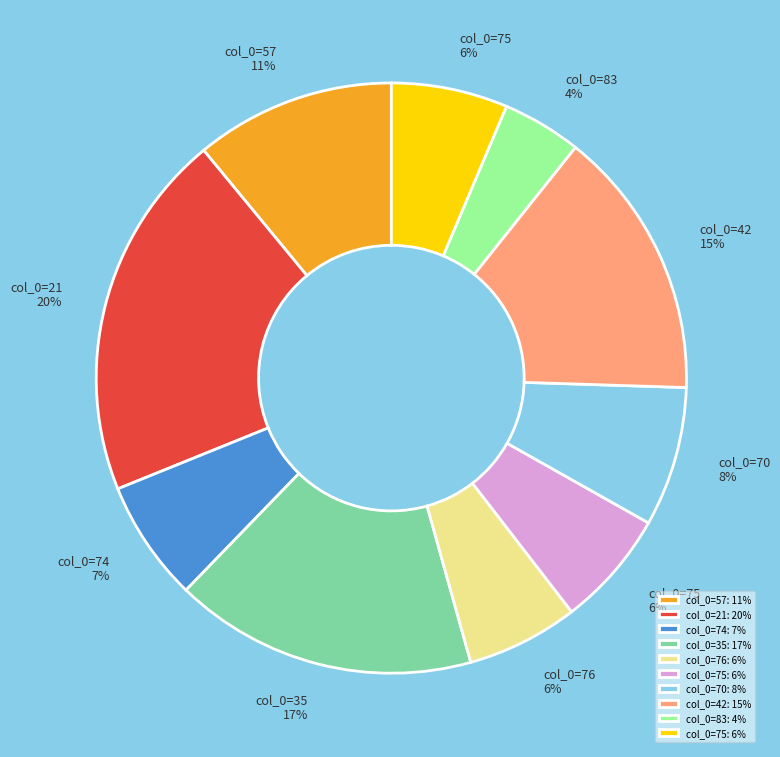

To the nearest percent, what is the difference between the largest and smallest slice percentages?

16%